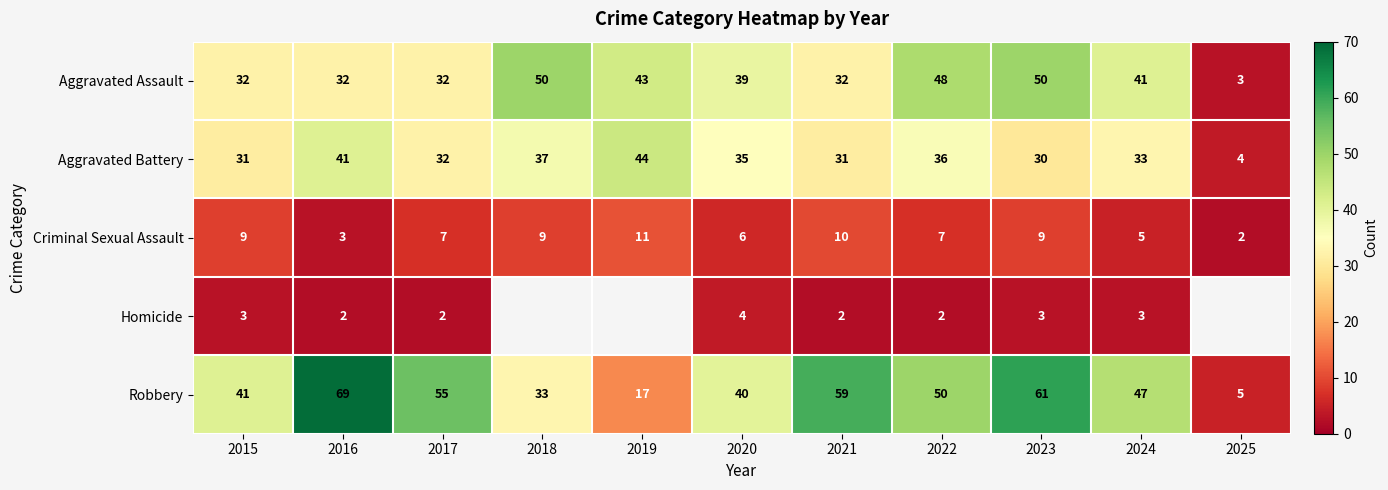

Which category has the lowest value in the Aggravated Assault series?

2025